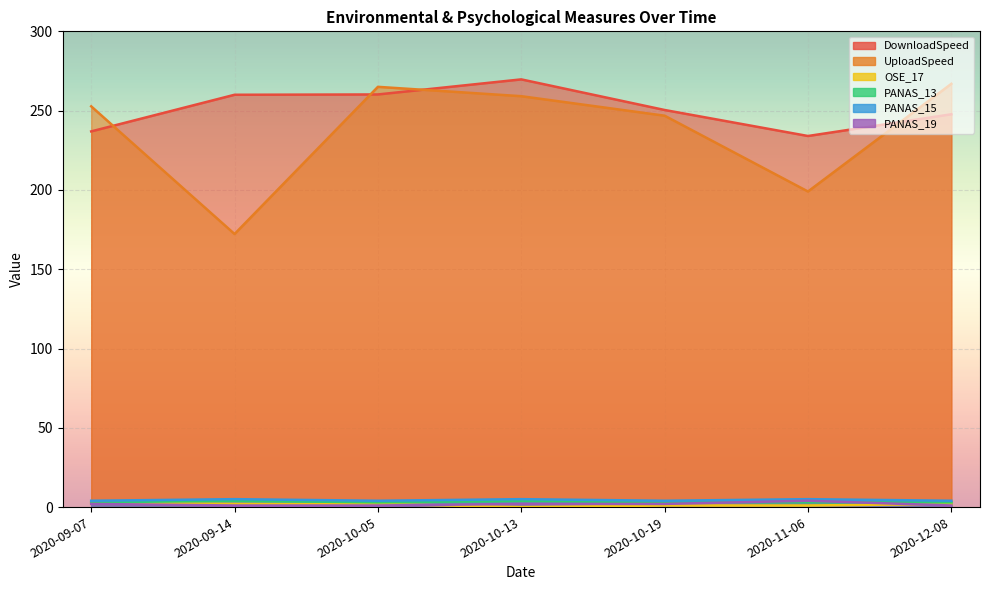

What is the spread (max minus min) of values at 2020-11-06?

233.0